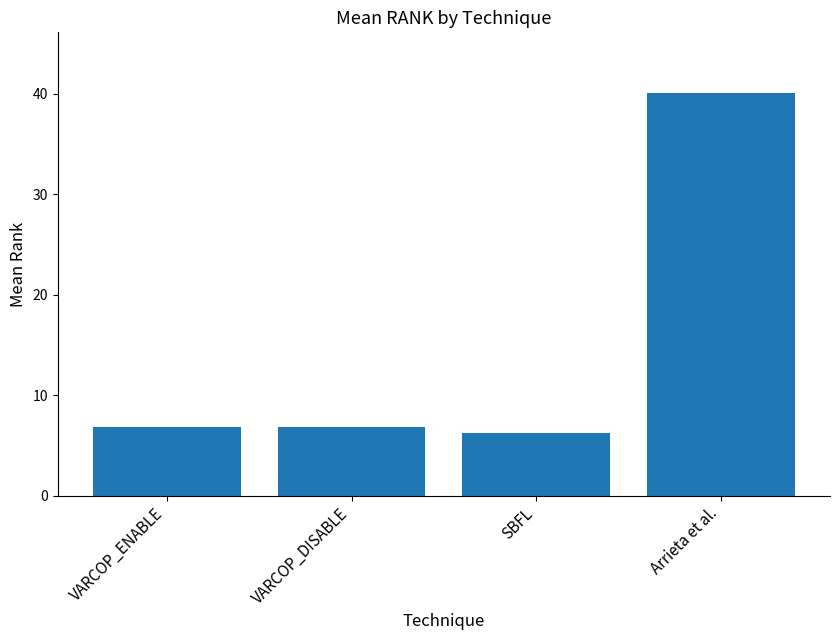

True or false: the data shows 2.0 at VARCOP_DISABLE.

False